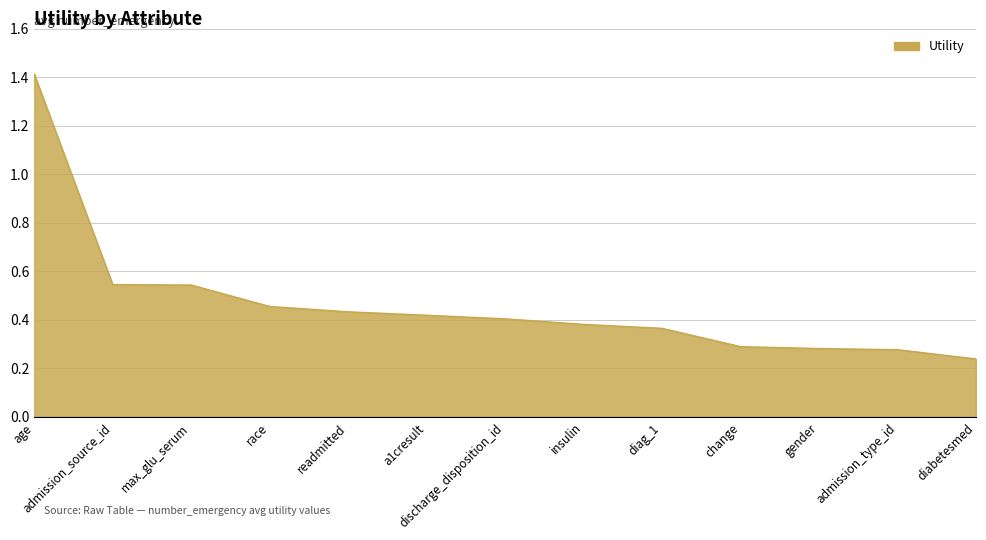

At which label is the value closest to 0?

diabetesmed